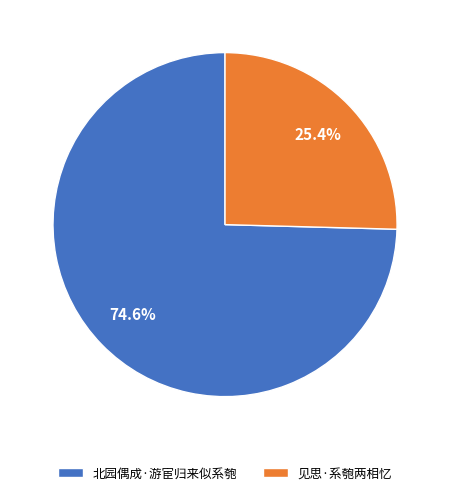

To the nearest percent, what is the average slice percentage?

50%